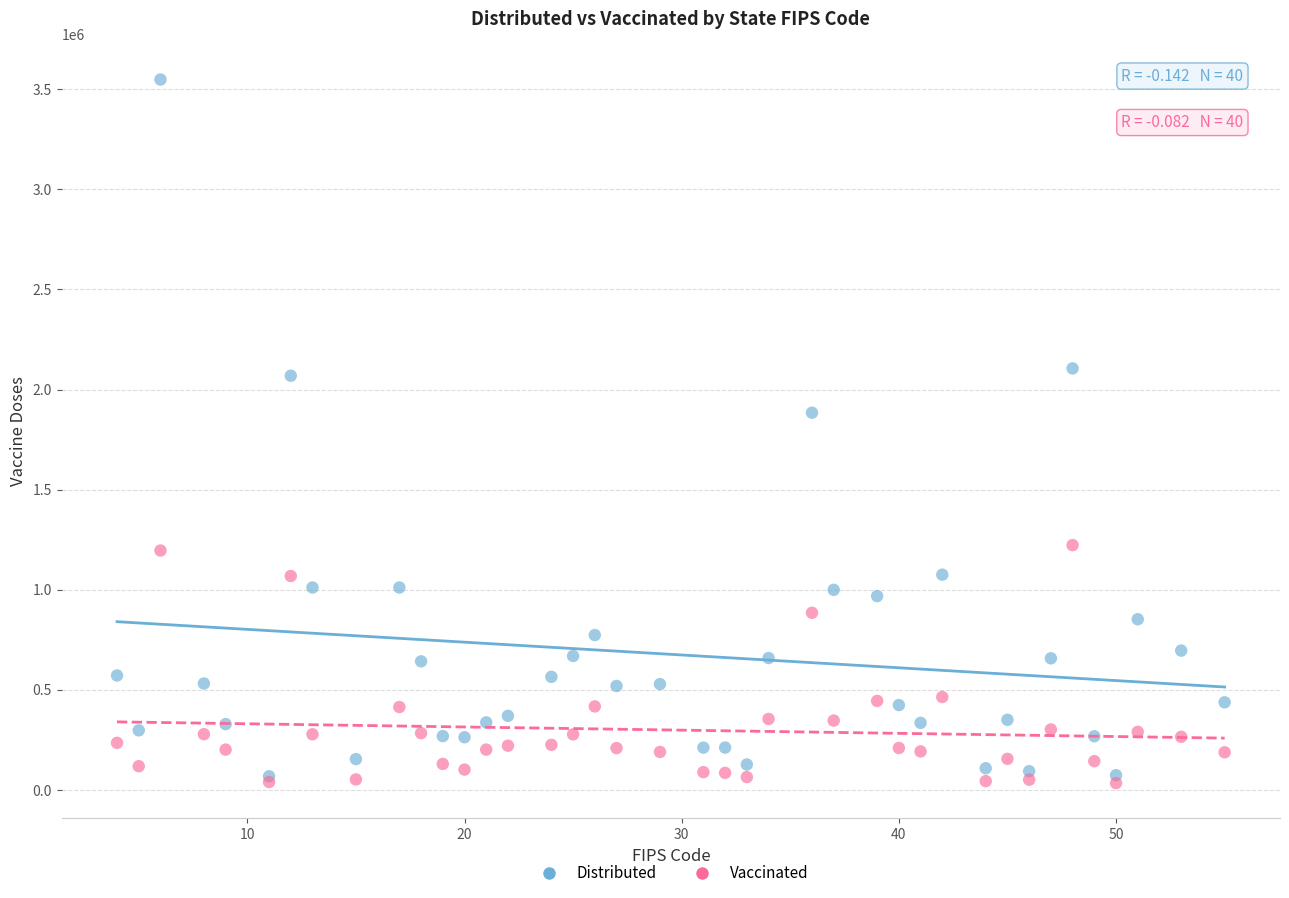

Which series reaches the minimum Y coordinate?

Vaccinated